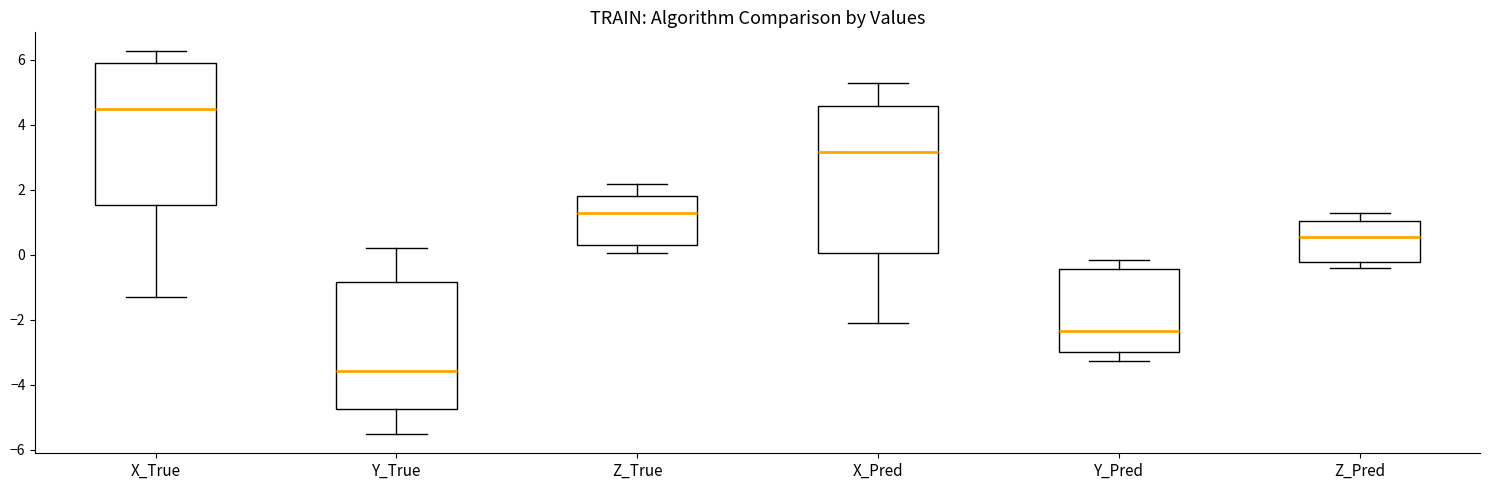

Reading left to right, transcribe this box plot: for each box, give where its median line is, the range the box spans, and where its two whiskers end, as read against the y-axis. The values are not printed on the chart, so give them approximately, as read against the axis.

X_True: median 4.4, box 1.6 to 5.8, whiskers -1.4 to 6.2
Y_True: median -3.6, box -4.8 to -0.8, whiskers -5.6 to 0.2
Z_True: median 1.2, box 0.4 to 1.8, whiskers 0.0 to 2.2
X_Pred: median 3.2, box 0.0 to 4.6, whiskers -2.0 to 5.2
Y_Pred: median -2.4, box -3.0 to -0.4, whiskers -3.2 to -0.2
Z_Pred: median 0.6, box -0.2 to 1.0, whiskers -0.4 to 1.2